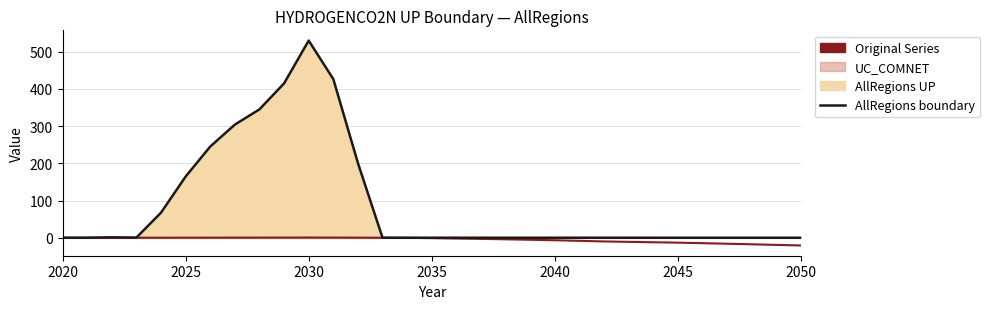

True or false: original series and AllRegions boundary intersect in this chart.

False